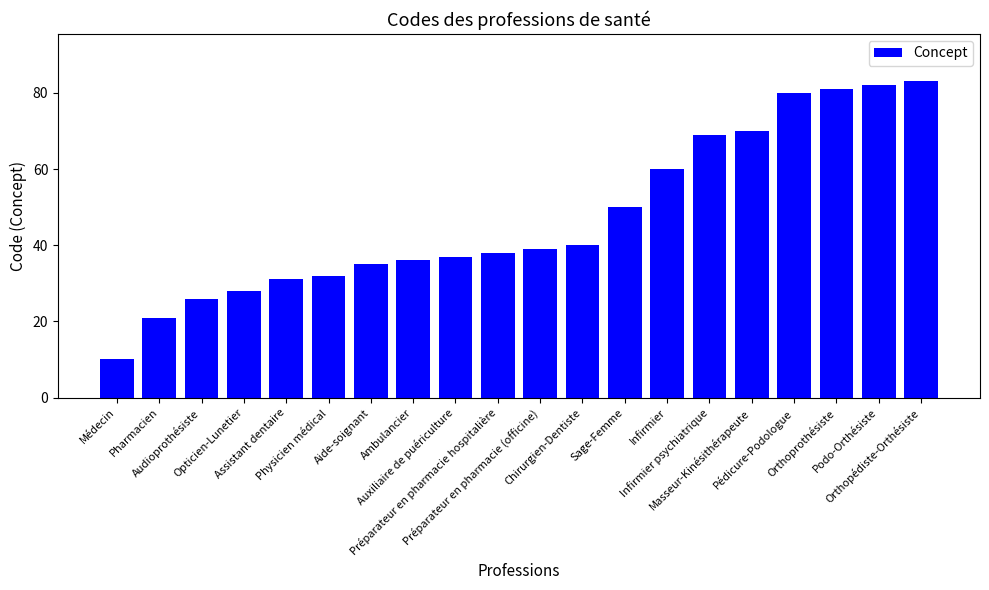

Reading left to right, what are all the values shown in this chart?

Médecin=10	Pharmacien=21	Audioprothésiste=26	Opticien-Lunetier=28	Assistant dentaire=31	Physicien médical=32	Aide-soignant=35	Ambulancier=36	Auxiliaire de puériculture=37	Préparateur en pharmacie hospitalière=38	Préparateur en pharmacie (officine)=39	Chirurgien-Dentiste=40	Sage-Femme=50	Infirmier=60	Infirmier psychiatrique=69	Masseur-Kinésithérapeute=70	Pédicure-Podologue=80	Orthoprothésiste=81	Podo-Orthésiste=82	Orthopédiste-Orthésiste=83